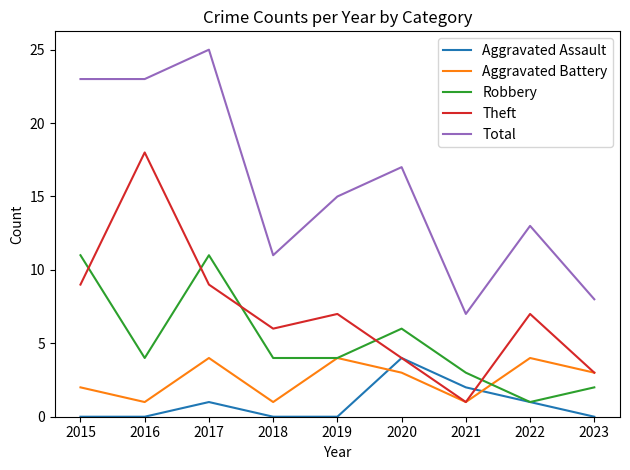

Is this an area chart (filled region under the line)?

No